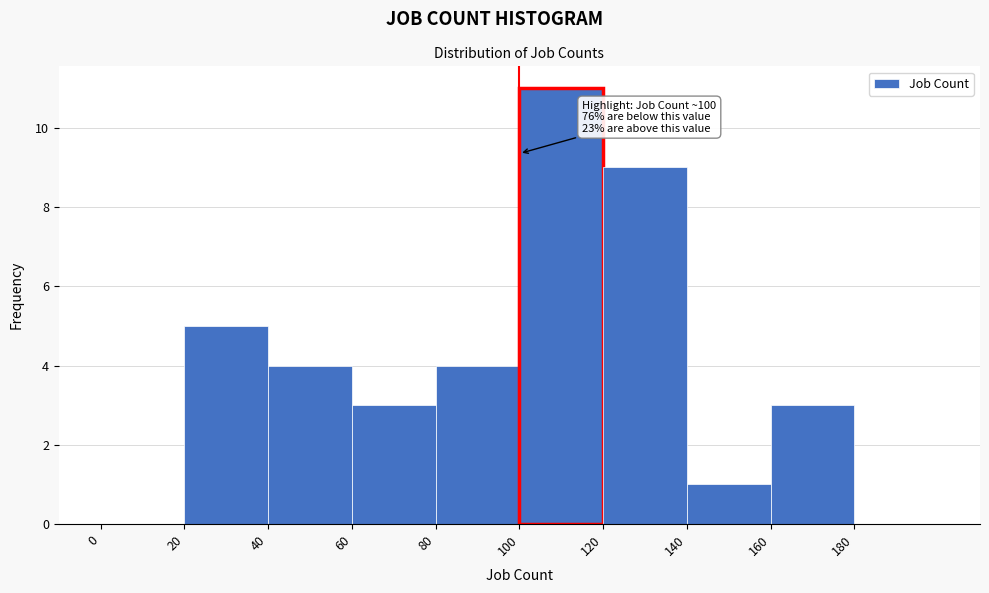

Over which range of the x-axis is the bar tallest?

100 to 120